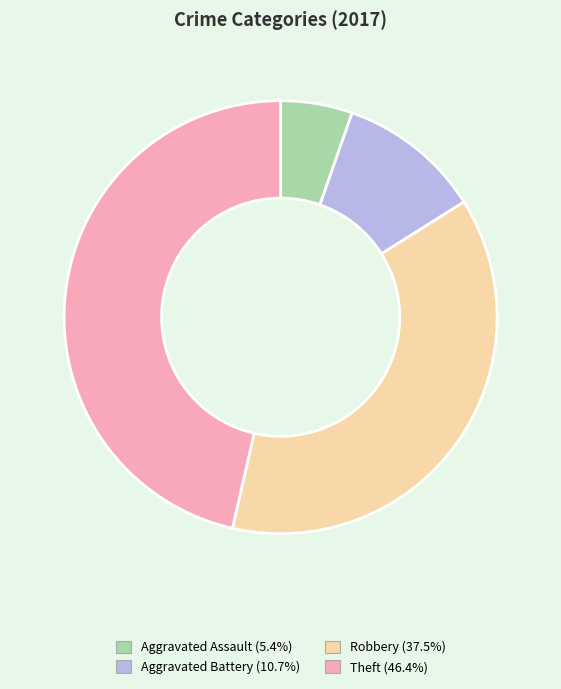

Is there any slice that represents more than half of the pie?

No